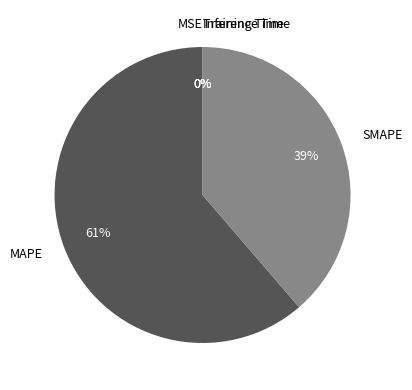

What is the majority slice?

MAPE